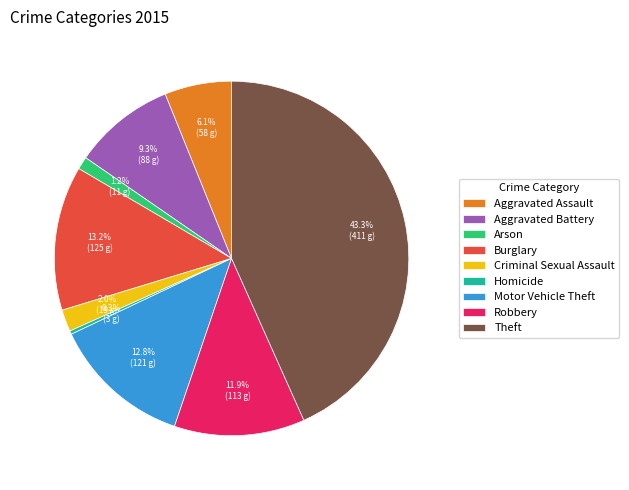

Which category has the biggest portion of the pie?

Theft